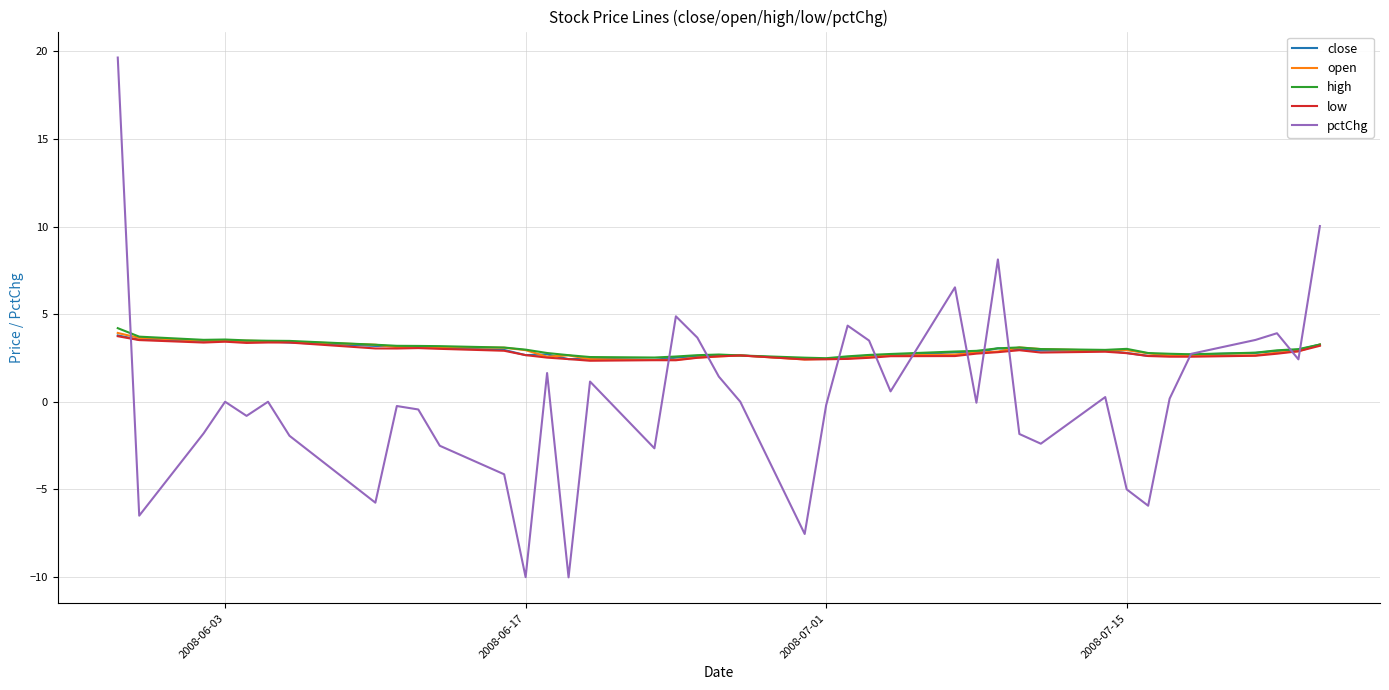

Which series has the largest range (max minus min)?

pctChg